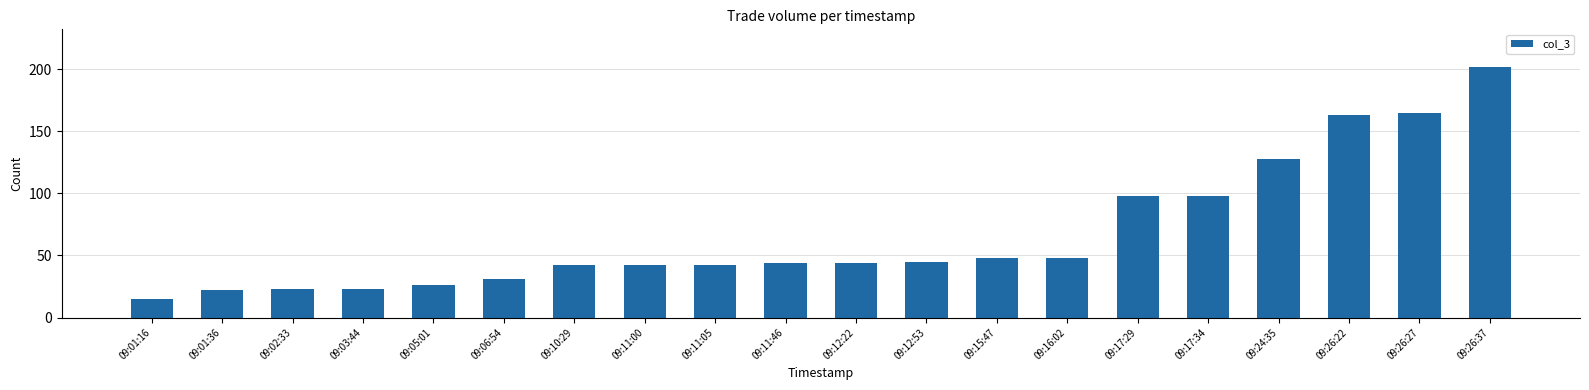

How many bars are there in total?

20